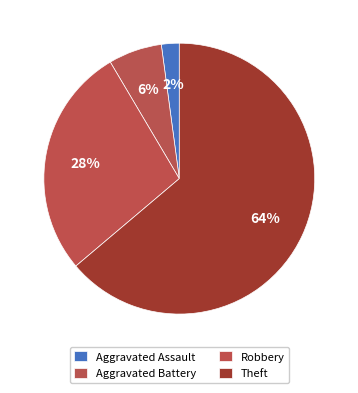

How many slices are in this pie chart?

4